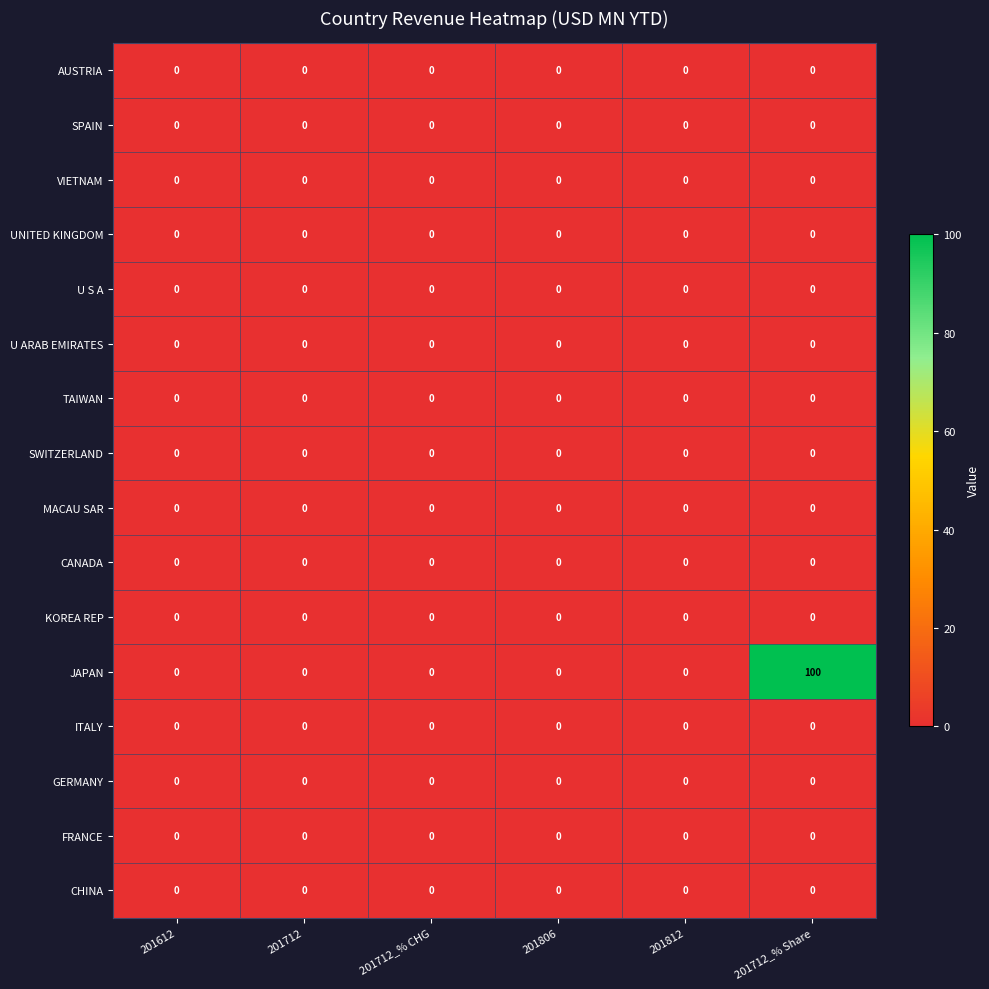

Which series has the largest total across all categories?

JAPAN